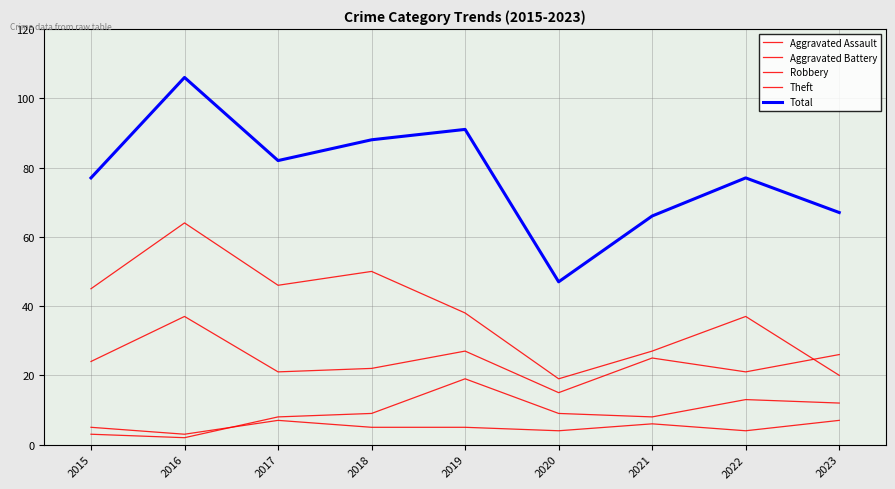

Reading left to right, list all the values displayed in this chart.

Aggravated Assault: 2015=5	2016=3	2017=7	2018=5	2019=5	2020=4	2021=6	2022=4	2023=7
Aggravated Battery: 2015=3	2016=2	2017=8	2018=9	2019=19	2020=9	2021=8	2022=13	2023=12
Robbery: 2015=24	2016=37	2017=21	2018=22	2019=27	2020=15	2021=25	2022=21	2023=26
Theft: 2015=45	2016=64	2017=46	2018=50	2019=38	2020=19	2021=27	2022=37	2023=20
Total: 2015=77	2016=106	2017=82	2018=88	2019=91	2020=47	2021=66	2022=77	2023=67